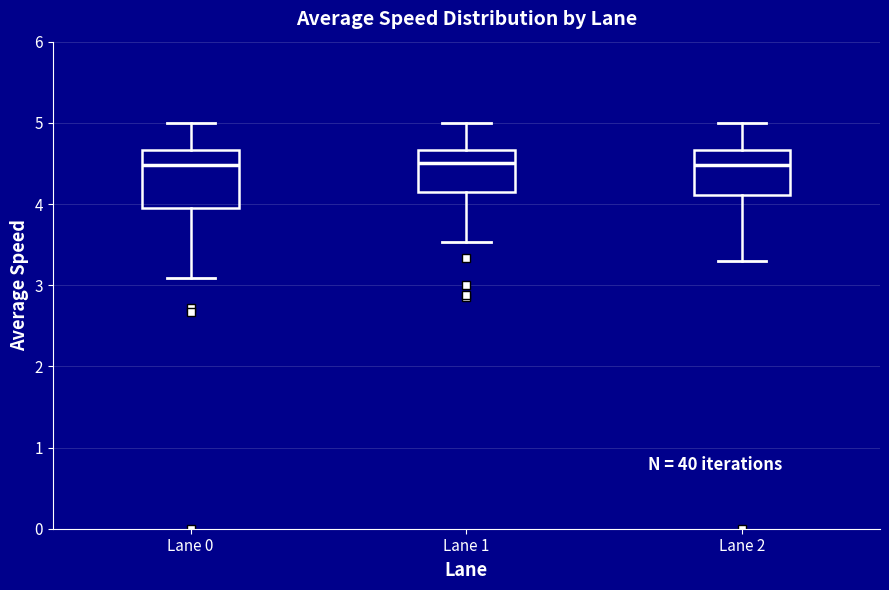

Reading left to right, read every box against the y-axis: the position of its median line, the range the box covers, and the ends of its whiskers. The values are not printed on the chart, so give them approximately, as read against the axis.

Lane 0: median 4.5, box 4.0 to 4.7, whiskers 3.1 to 5.0
Lane 1: median 4.5, box 4.2 to 4.7, whiskers 3.5 to 5.0
Lane 2: median 4.5, box 4.1 to 4.7, whiskers 3.3 to 5.0